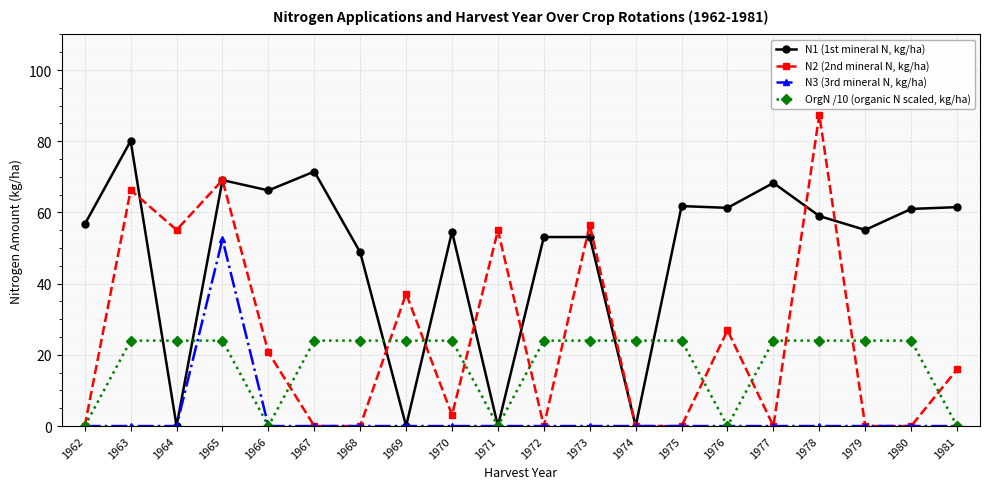

Where is N2 (2nd mineral N, kg/ha) nearest to the value 43?

1969